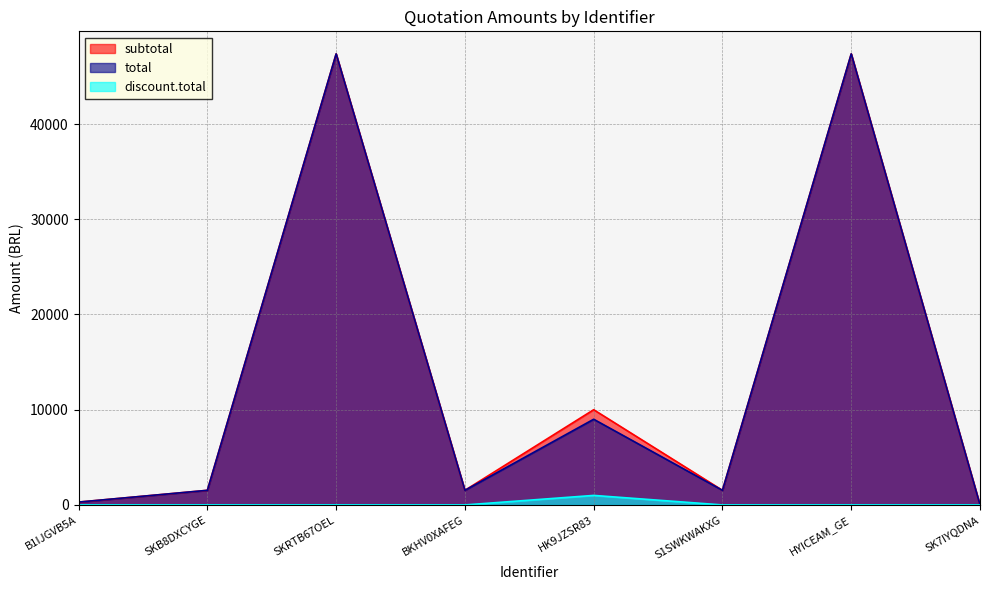

Rank the series at SK7IYQDNA from lowest to highest value.

discount.total, subtotal, total